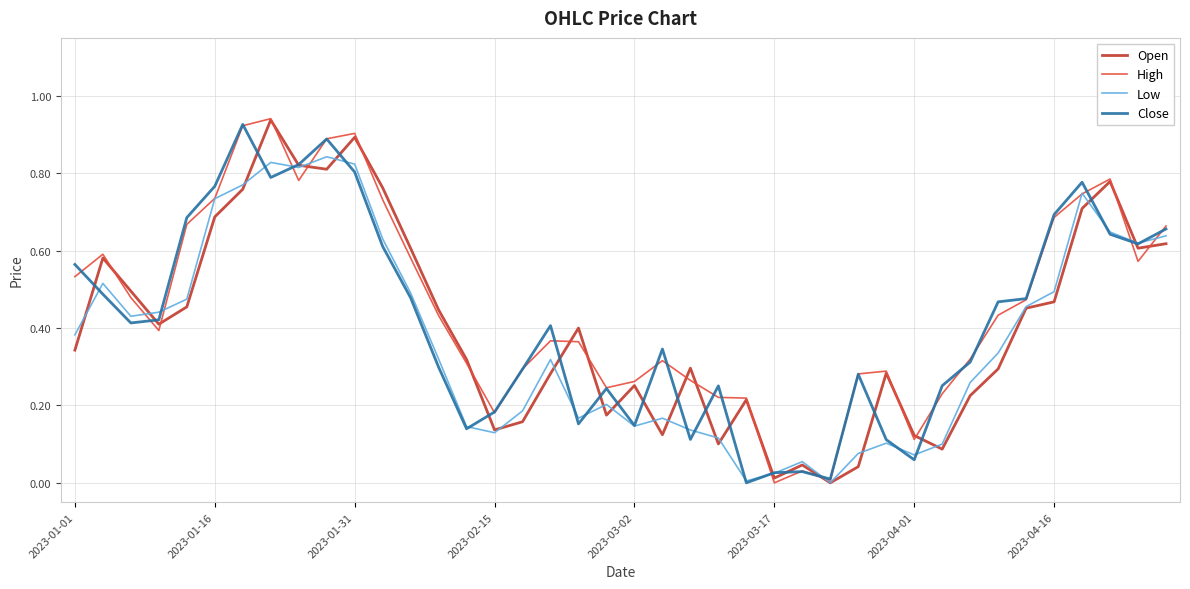

Which series has the largest range (max minus min)?

High